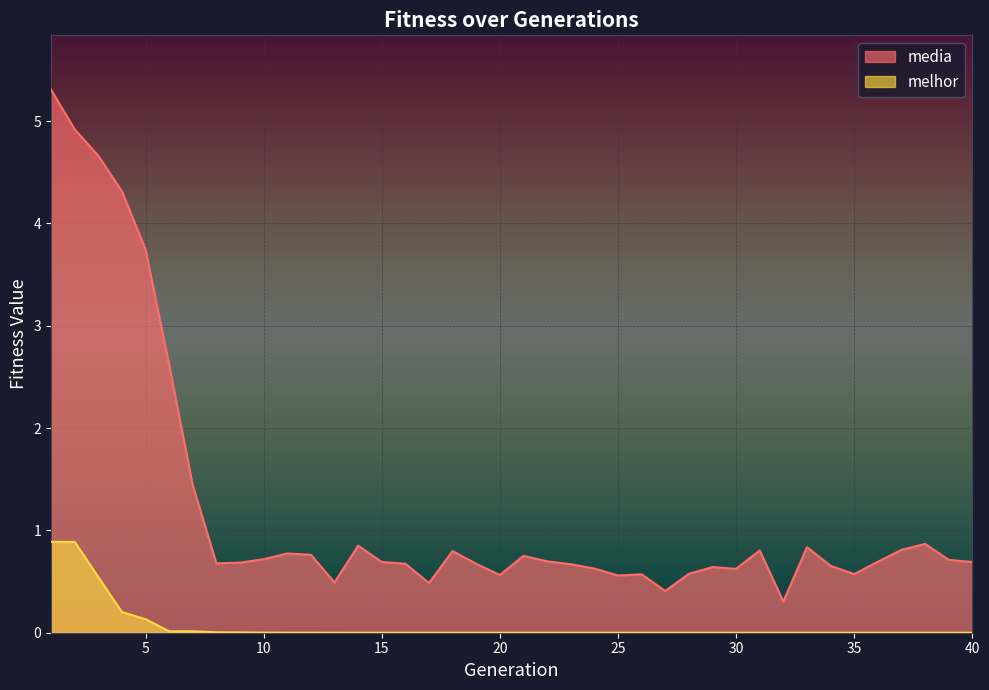

The melhor series shows 0.0 at 33. True or false?

False